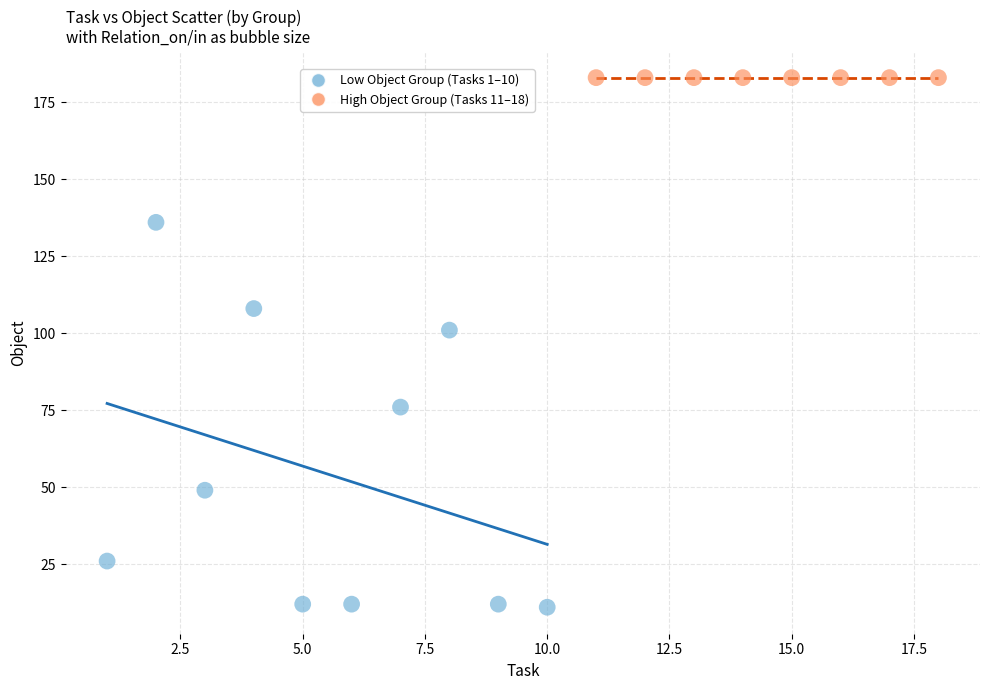

Which series reaches the maximum Y coordinate?

High Object Group (Tasks 11–18)